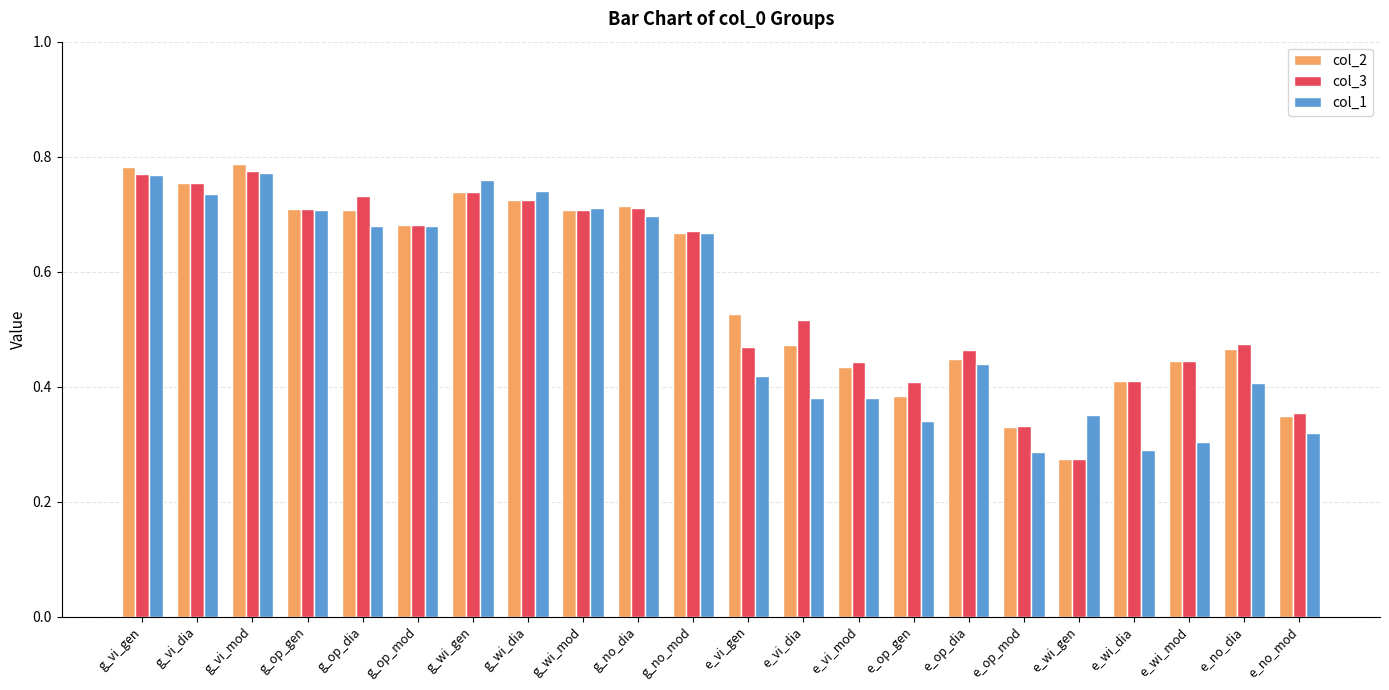

What is the sum of the col_2 values at e_no_mod and g_no_dia?

1.1